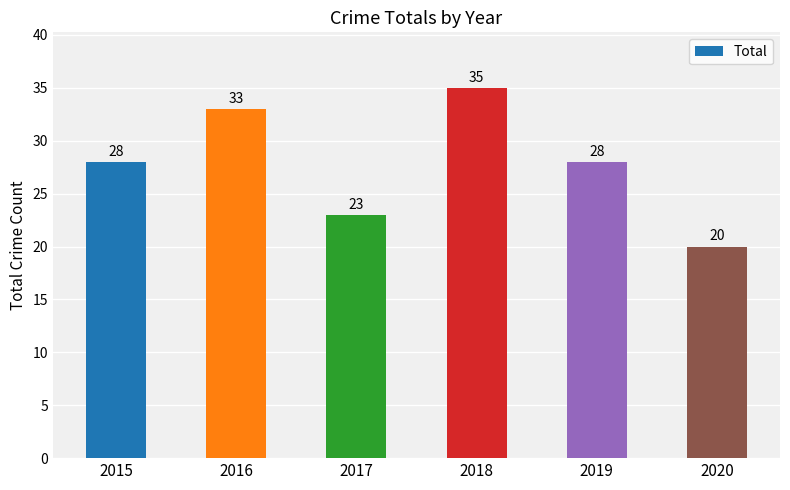

Which category has the highest value across all series?

2018